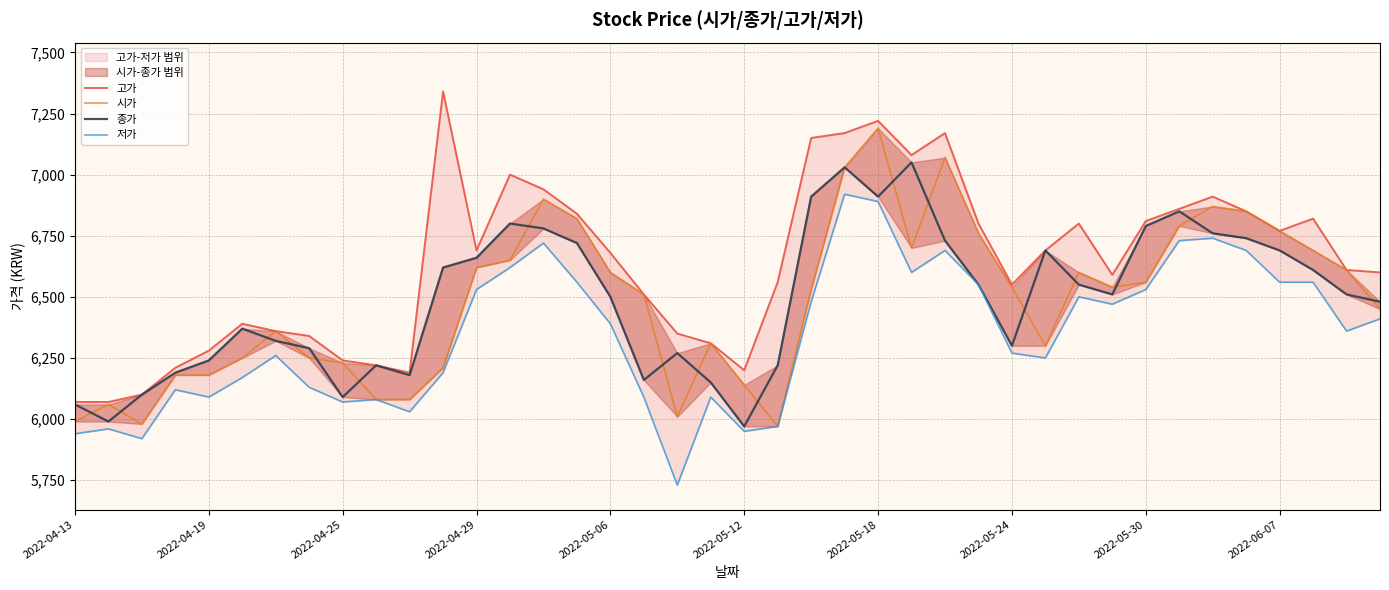

What is the difference between the maximum and second lowest values in the 종가 series?

1060